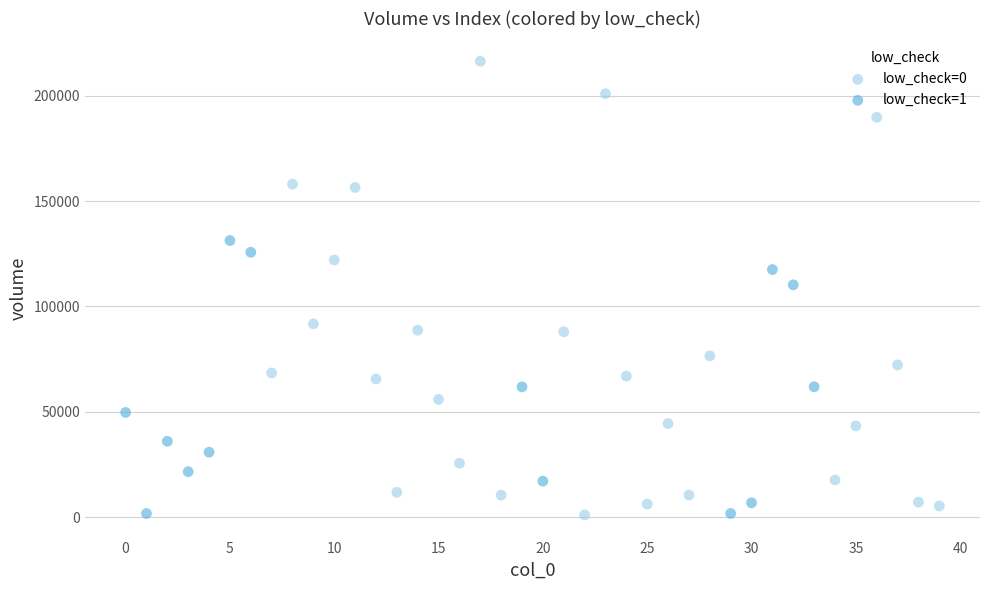

Which series reaches the maximum Y coordinate?

low_check=0